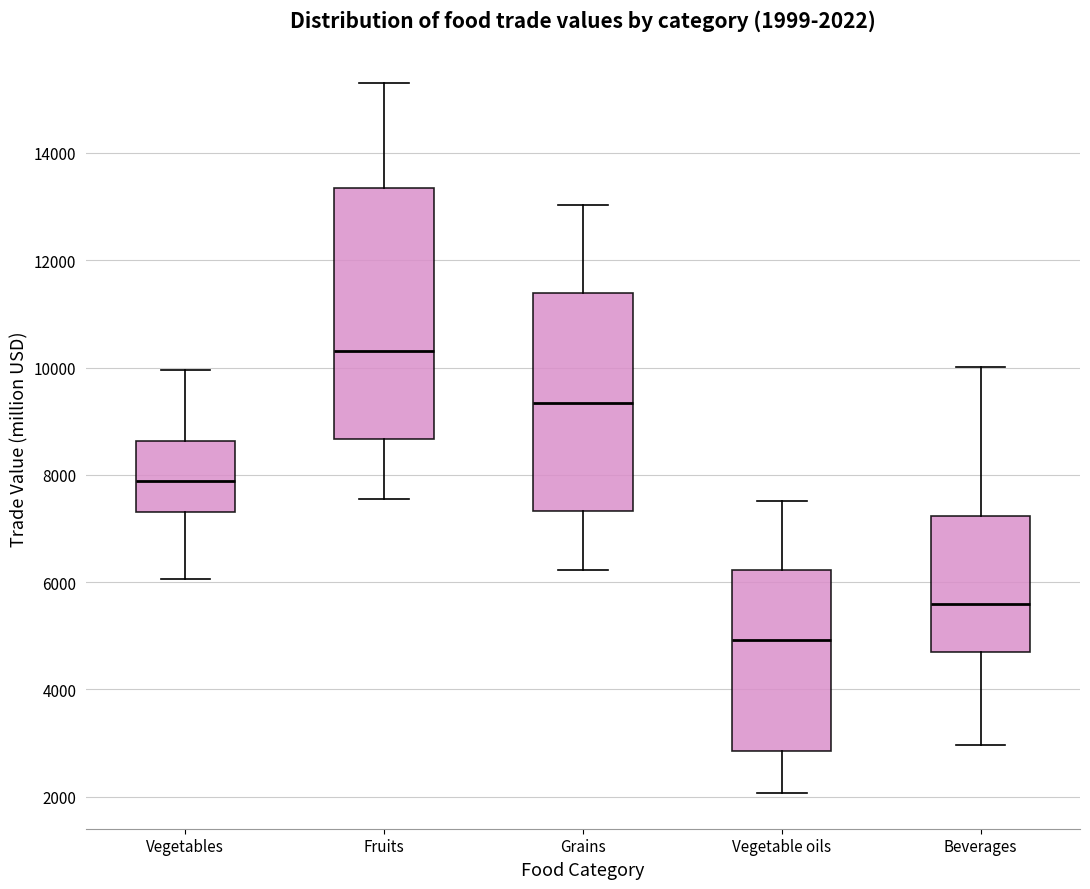

Which box's median line is the highest?

Fruits